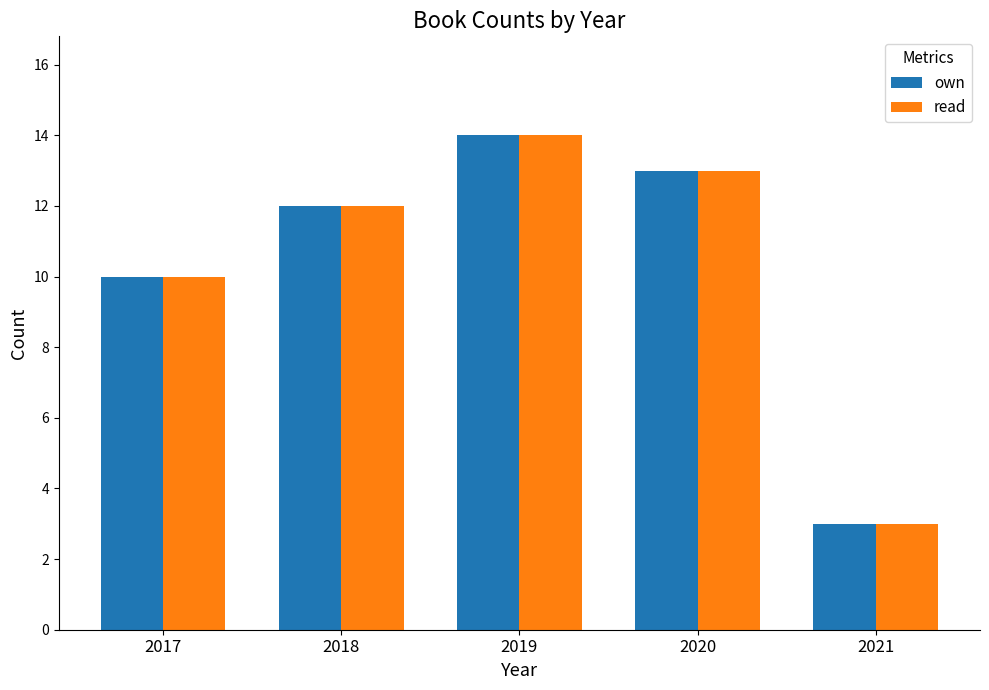

What is the approximate value of read at 2018?

12